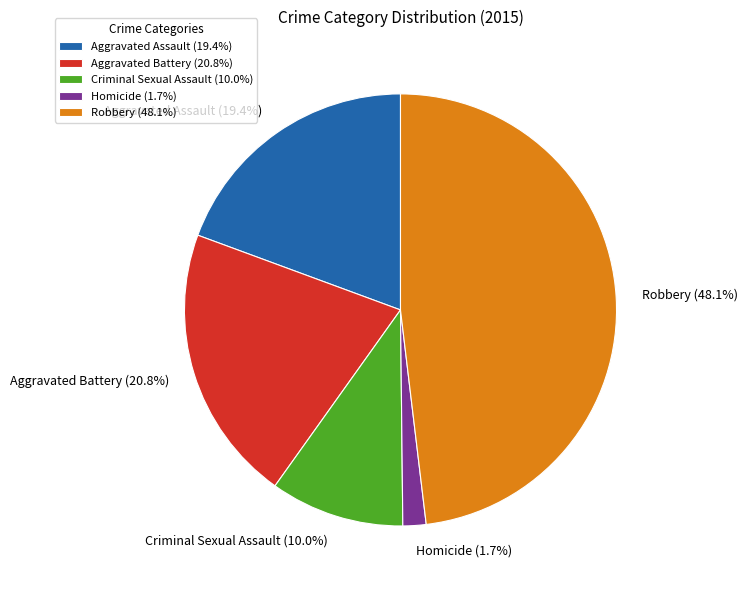

The Homicide slice represents 2% of the pie. True or false?

True